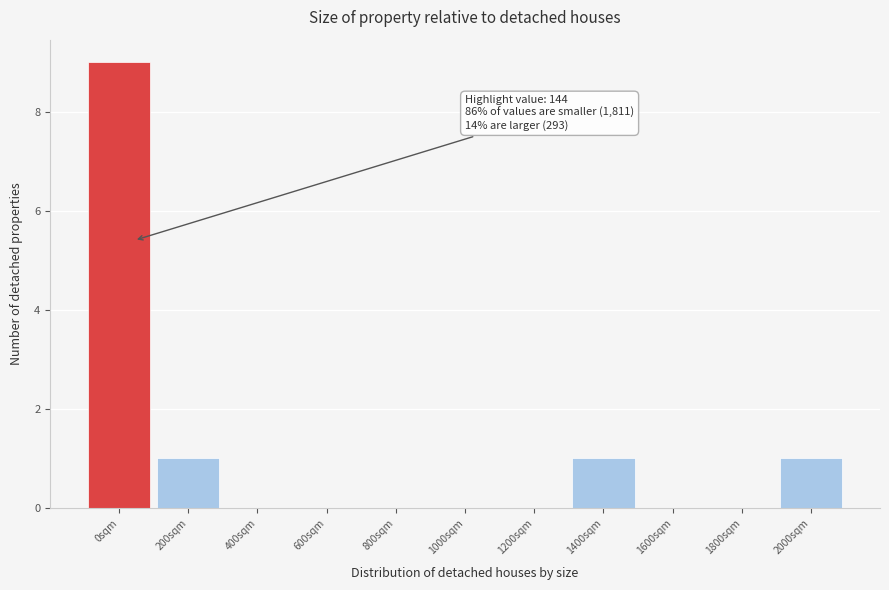

Reading right to left, what are all the values shown in this chart?

2000sqm=1	1800sqm=0	1600sqm=0	1400sqm=1	1200sqm=0	1000sqm=0	800sqm=0	600sqm=0	400sqm=0	200sqm=1	0sqm=9